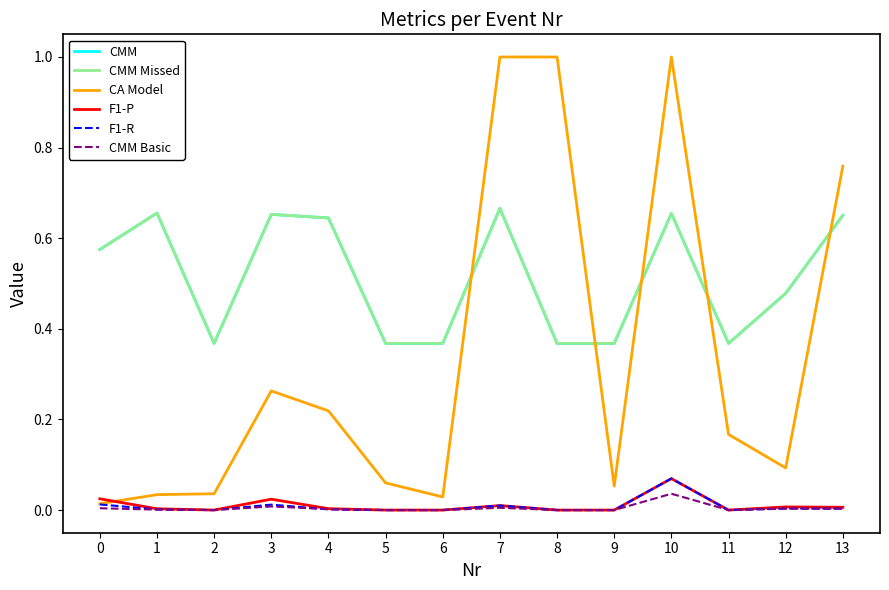

Which category has the highest value across all series?

7